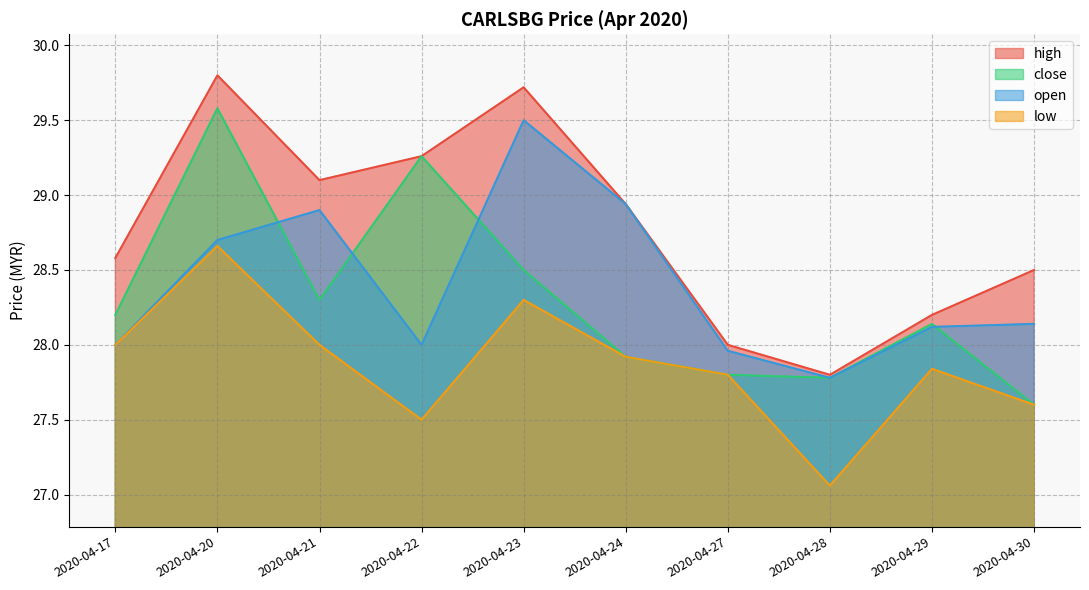

Read the close value at 2020-04-17.

28.2